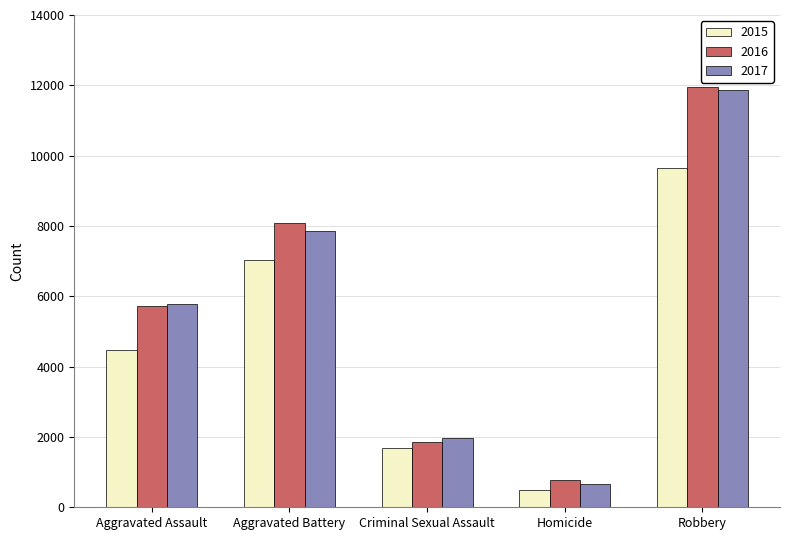

Which series has the largest range (max minus min)?

2017